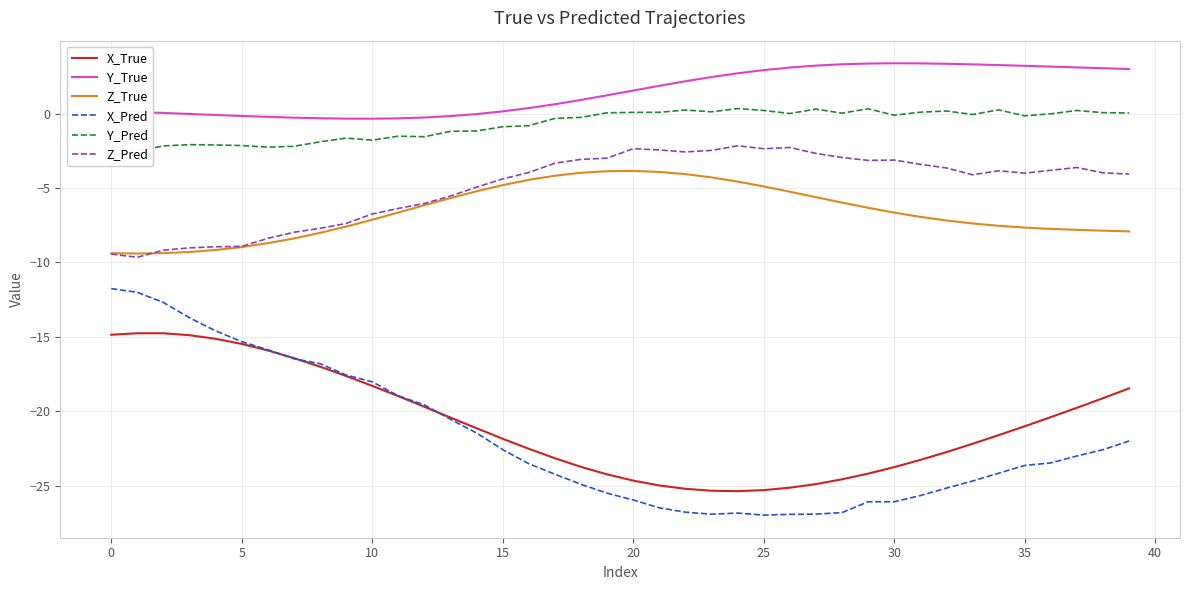

Reading left to right, list all the values displayed in this chart.

X_True: -14.9	-14.8	-14.8	-14.9	-15.1	-15.5	-15.9	-16.4	-17.0	-17.6	-18.3	-19.0	-19.7	-20.4	-21.1	-21.9	-22.5	-23.2	-23.7	-24.2	-24.7	-25.0	-25.2	-25.3	-25.4	-25.3	-25.1	-24.9	-24.6	-24.2	-23.8	-23.3	-22.8	-22.2	-21.6	-21.0	-20.4	-19.8	-19.1	-18.5
Y_True: 0.2	0.1	0.0	-0.0	-0.1	-0.2	-0.2	-0.3	-0.3	-0.3	-0.3	-0.3	-0.3	-0.2	-0.0	0.1	0.4	0.6	0.9	1.2	1.5	1.9	2.2	2.5	2.7	2.9	3.1	3.2	3.3	3.4	3.4	3.4	3.3	3.3	3.3	3.2	3.2	3.1	3.0	3.0
Z_True: -9.4	-9.4	-9.4	-9.3	-9.2	-9.0	-8.7	-8.4	-8.0	-7.6	-7.1	-6.7	-6.2	-5.7	-5.2	-4.8	-4.5	-4.2	-4.0	-3.9	-3.9	-3.9	-4.1	-4.3	-4.6	-4.9	-5.3	-5.6	-6.0	-6.3	-6.7	-6.9	-7.2	-7.4	-7.5	-7.7	-7.8	-7.8	-7.9	-7.9
X_Pred: -11.8	-12.0	-12.7	-13.7	-14.6	-15.3	-15.9	-16.5	-16.8	-17.6	-18.0	-19.0	-19.6	-20.5	-21.5	-22.6	-23.5	-24.2	-24.9	-25.5	-26.0	-26.5	-26.8	-26.9	-26.8	-27.0	-26.9	-26.9	-26.8	-26.1	-26.1	-25.7	-25.2	-24.7	-24.2	-23.6	-23.5	-23.0	-22.6	-22.0
Y_Pred: -2.4	-2.5	-2.2	-2.1	-2.1	-2.2	-2.3	-2.2	-1.9	-1.7	-1.8	-1.5	-1.6	-1.2	-1.2	-0.9	-0.8	-0.3	-0.3	0.0	0.1	0.1	0.2	0.1	0.3	0.2	0.0	0.3	0.0	0.3	-0.1	0.1	0.2	-0.1	0.2	-0.2	-0.0	0.2	0.1	0.0
Z_Pred: -9.4	-9.7	-9.2	-9.0	-9.0	-8.9	-8.4	-8.0	-7.7	-7.4	-6.8	-6.4	-6.0	-5.5	-4.9	-4.4	-4.0	-3.3	-3.1	-3.0	-2.4	-2.5	-2.6	-2.5	-2.2	-2.4	-2.3	-2.7	-3.0	-3.2	-3.1	-3.4	-3.7	-4.1	-3.8	-4.0	-3.8	-3.6	-4.0	-4.1